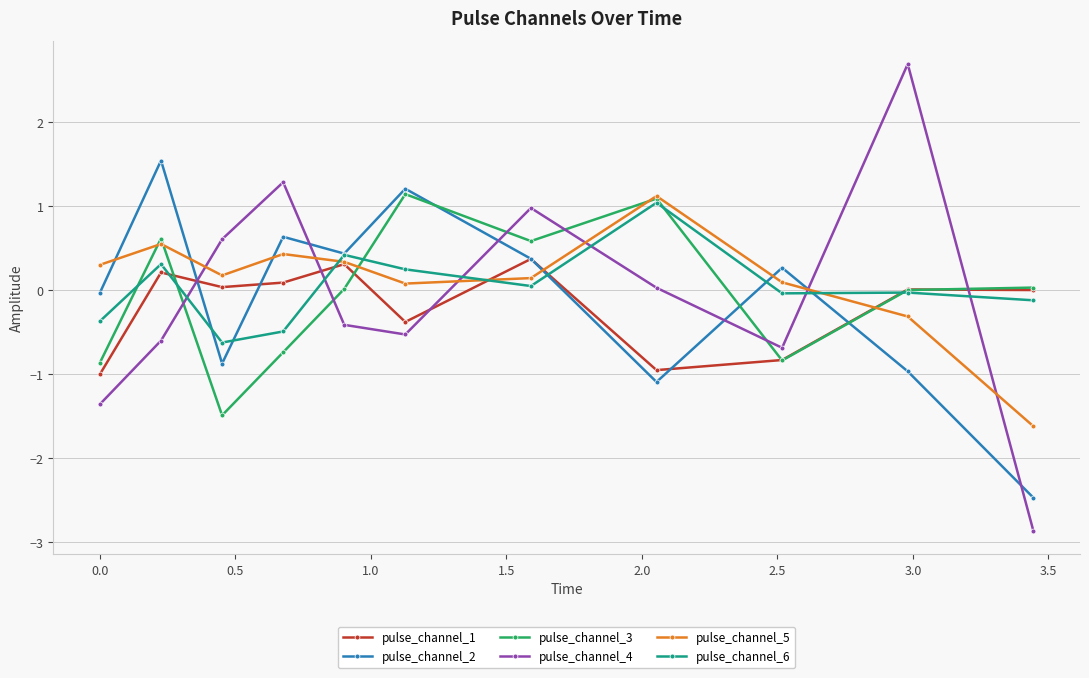

Which series has the widest spread of values?

pulse_channel_4